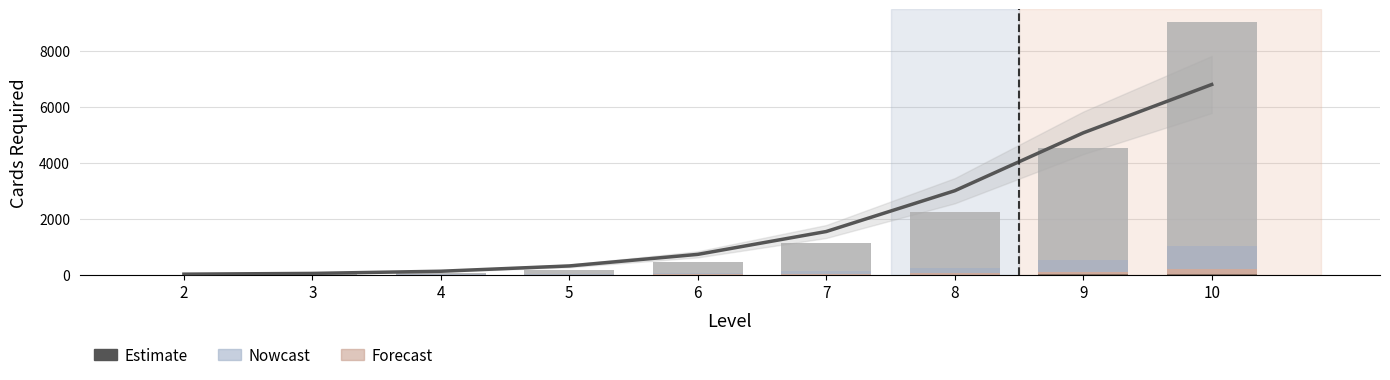

What is the value of the 中级 bar at the 8th from the left?

400